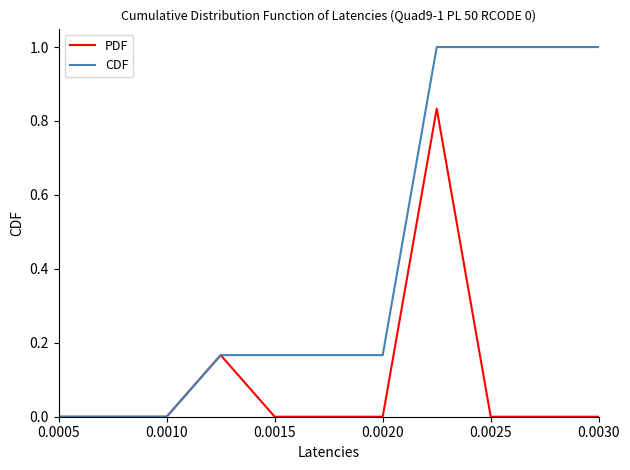

What is the greatest value displayed?

1.0